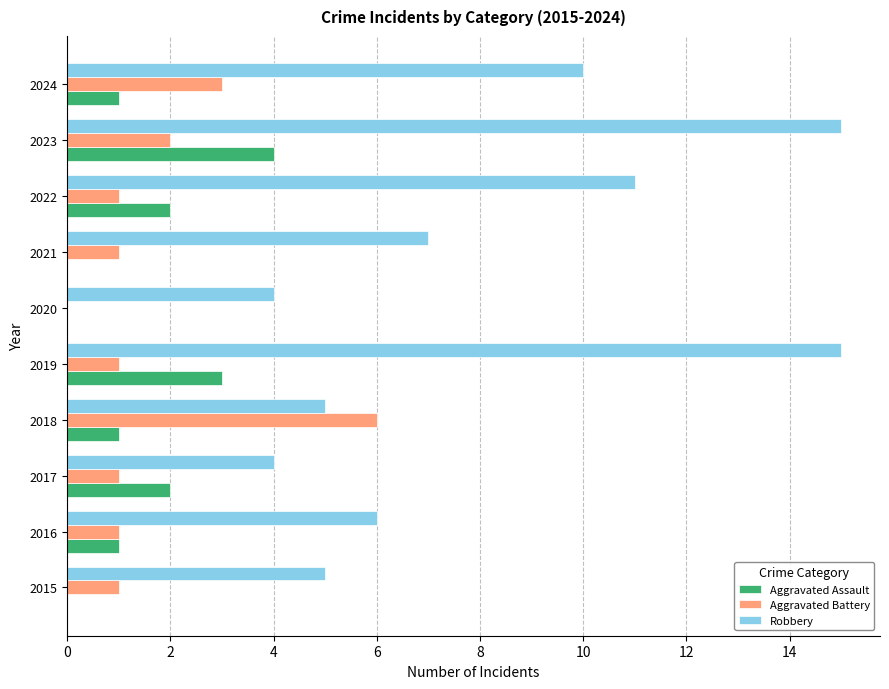

True or false: Aggravated Assault has a value of 3 at 2019.

True